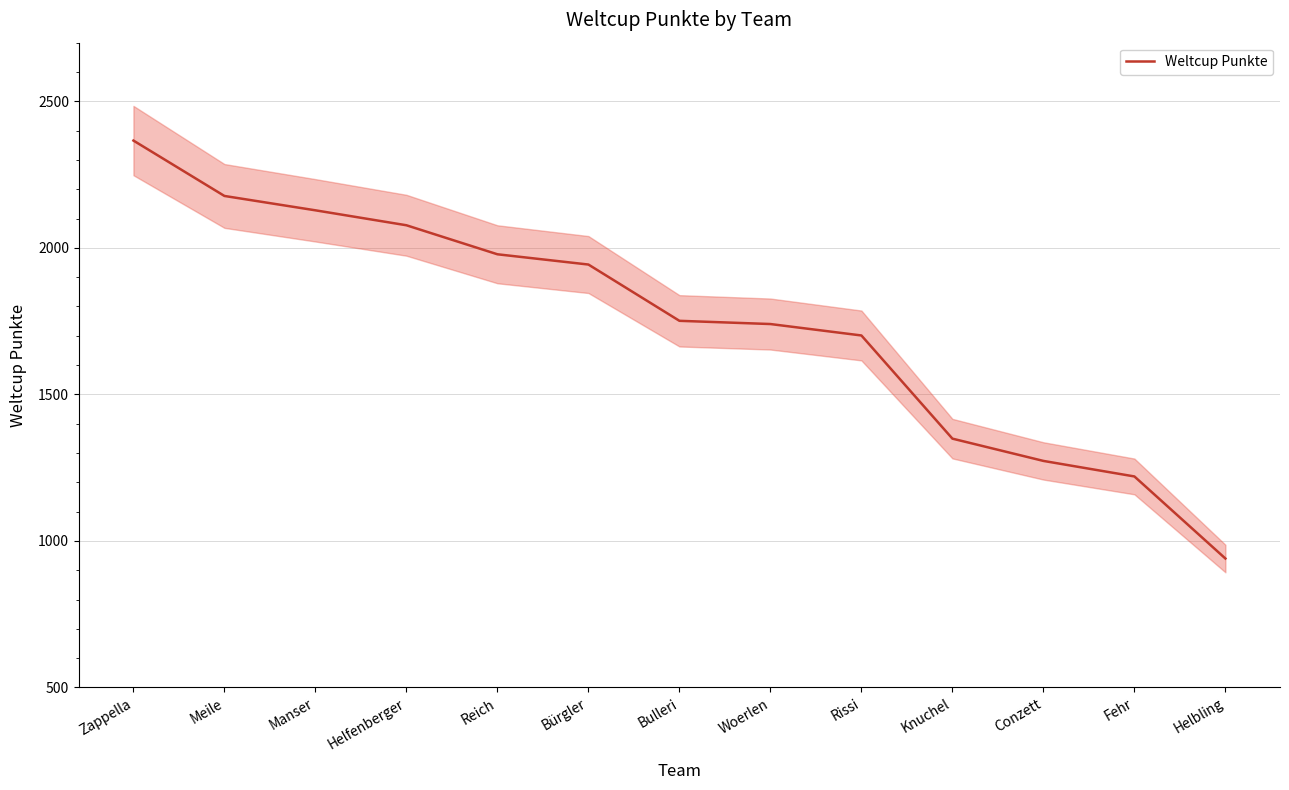

What is the change in value from Reich to Conzett?

-705